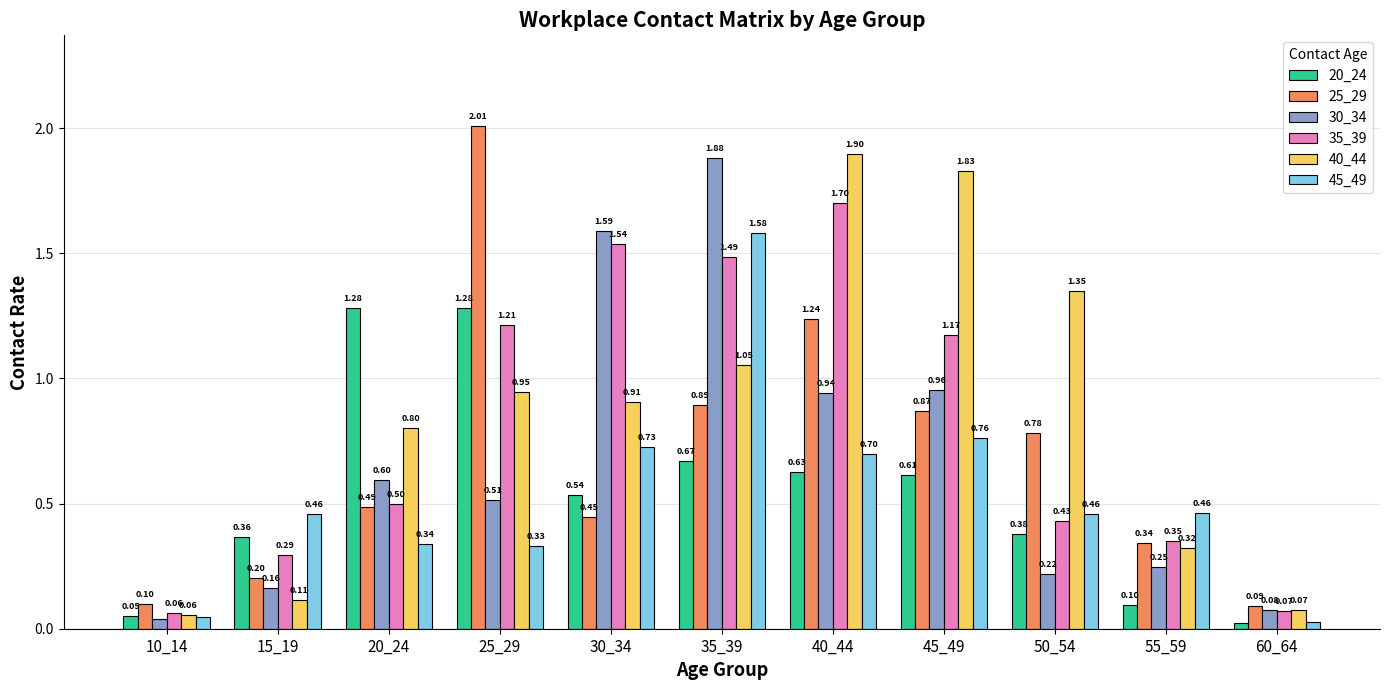

Is the value of 20_24 at 25_29 greater than the value of 40_44 at 50_54?

No